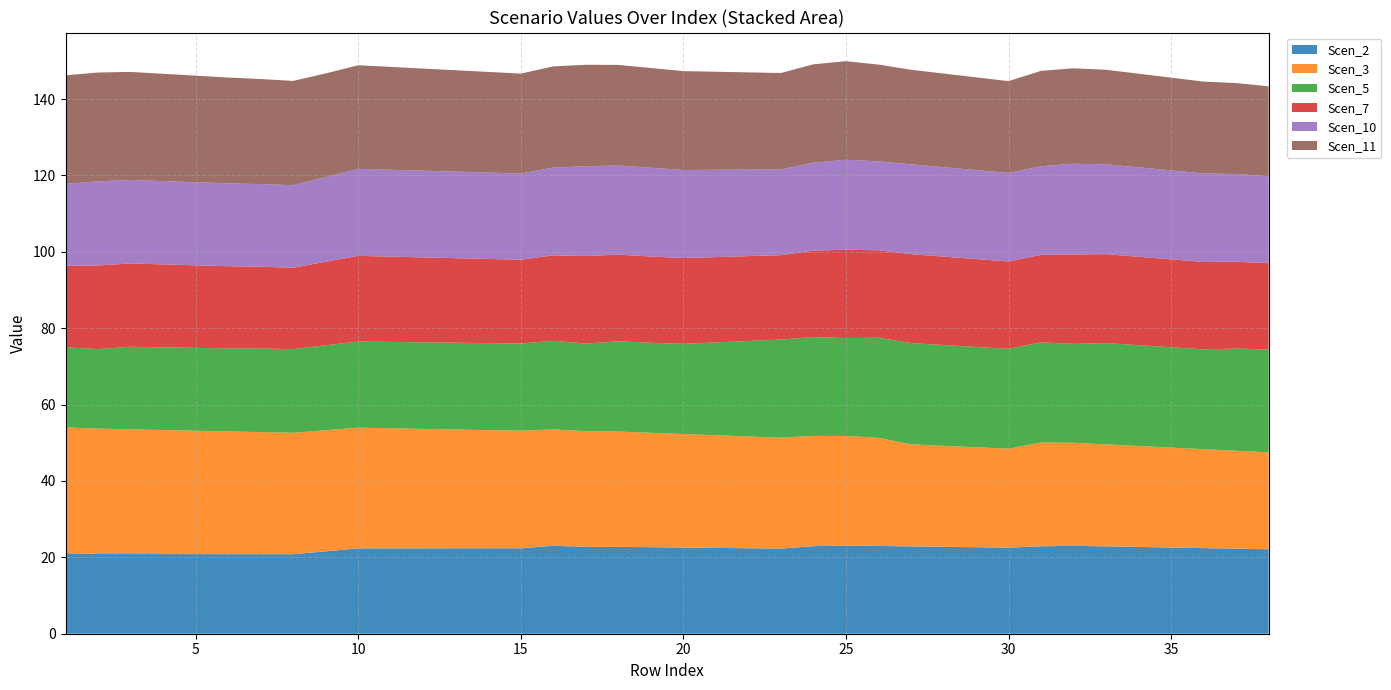

Reading left to right, list all the values displayed in this chart.

Scen_2: 1=21.1	2=20.9	3=20.9	4=20.9	5=20.8	6=20.8	7=20.8	8=20.8	9=21.6	10=22.3	11=22.3	12=22.4	13=22.4	14=22.4	15=22.4	16=23.0	17=22.7	18=22.8	19=22.7	20=22.6	21=22.5	22=22.4	23=22.3	24=22.9	25=23.1	26=23.0	27=22.9	28=22.8	29=22.7	30=22.5	31=22.9	32=23.0	33=22.9	34=22.7	35=22.6	36=22.4	37=22.3	38=22.1
Scen_3: 1=32.9	2=32.8	3=32.7	4=32.5	5=32.3	6=32.1	7=32.0	8=31.8	9=31.7	10=31.6	11=31.4	12=31.3	13=31.1	14=30.9	15=30.8	16=30.5	17=30.3	18=30.2	19=30.0	20=29.7	21=29.5	22=29.3	23=29.0	24=28.9	25=28.7	26=28.3	27=26.7	28=26.4	29=26.2	30=25.9	31=27.2	32=27.0	33=26.7	34=26.4	35=26.2	36=25.9	37=25.6	38=25.4
Scen_5: 1=21.0	2=20.8	3=21.6	4=21.7	5=21.7	6=21.7	7=21.9	8=21.9	9=22.2	10=22.6	11=22.6	12=22.7	13=22.7	14=22.8	15=22.8	16=23.2	17=22.9	18=23.6	19=23.6	20=23.6	21=24.3	22=25.0	23=25.7	24=25.9	25=25.6	26=26.2	27=26.5	28=26.4	29=26.3	30=26.1	31=26.2	32=25.9	33=26.5	34=26.4	35=26.3	36=26.1	37=26.8	38=26.9
Scen_7: 1=21.4	2=21.9	3=21.8	4=21.7	5=21.6	6=21.5	7=21.4	8=21.3	9=21.9	10=22.4	11=22.3	12=22.2	13=22.1	14=22.0	15=21.9	16=22.4	17=22.9	18=22.7	19=22.6	20=22.5	21=22.3	22=22.2	23=22.1	24=22.6	25=23.1	26=22.9	27=23.3	28=23.2	29=23.0	30=22.9	31=22.9	32=23.4	33=23.3	34=23.2	35=23.0	36=22.9	37=22.7	38=22.6
Scen_10: 1=21.4	2=22.0	3=21.9	4=21.8	5=21.8	6=21.7	7=21.6	8=21.6	9=22.2	10=22.8	11=22.7	12=22.7	13=22.7	14=22.6	15=22.6	16=23.0	17=23.5	18=23.3	19=23.2	20=23.1	21=22.9	22=22.7	23=22.5	24=23.0	25=23.6	26=23.3	27=23.5	28=23.4	29=23.3	30=23.2	31=23.2	32=23.7	33=23.5	34=23.4	35=23.3	36=23.2	37=23.0	38=22.7
Scen_11: 1=28.4	2=28.5	3=28.3	4=28.1	5=27.9	6=27.7	7=27.5	8=27.3	9=27.1	10=27.1	11=26.9	12=26.7	13=26.6	14=26.4	15=26.2	16=26.5	17=26.6	18=26.3	19=26.1	20=25.9	21=25.7	22=25.5	23=25.2	24=25.8	25=25.8	26=25.4	27=24.8	28=24.5	29=24.3	30=24.0	31=25.0	32=25.0	33=24.8	34=24.5	35=24.3	36=24.0	37=23.8	38=23.6